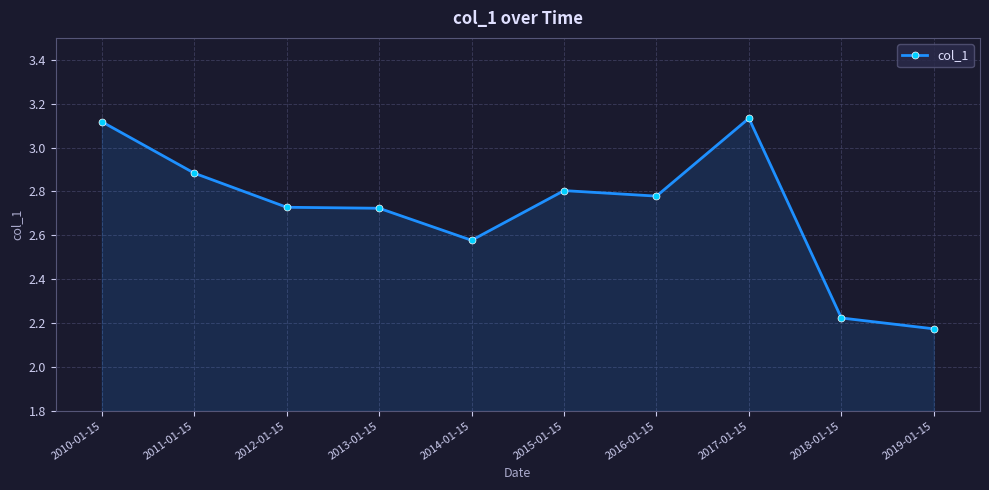

Which label corresponds to the smallest value in the chart?

2019-01-15